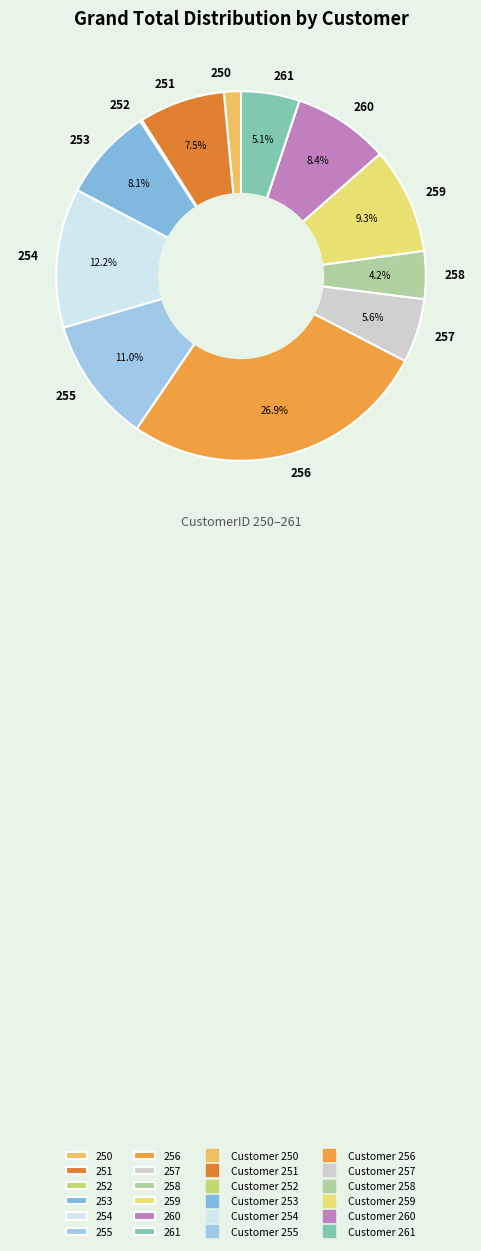

Approximately how many times larger is the value at 255 compared to 251?

1.5